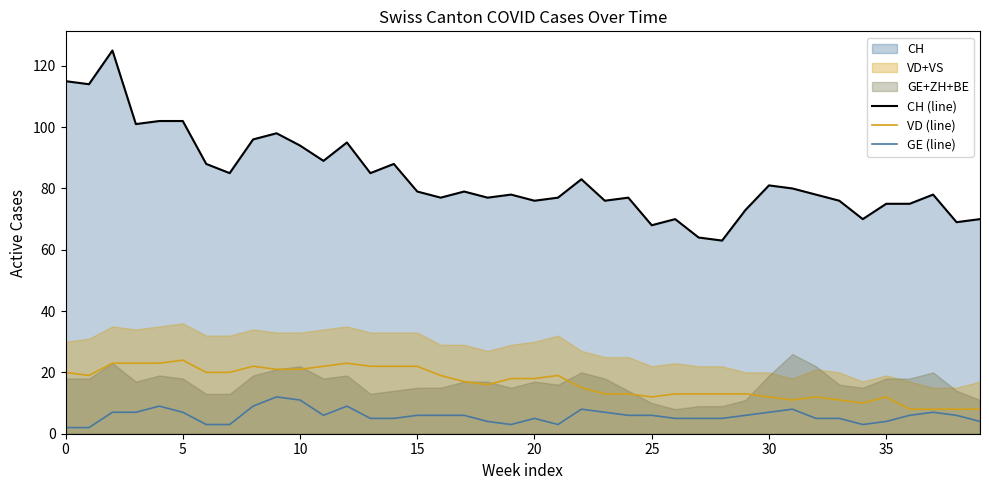

What is the label of the 21st point from the left?

20